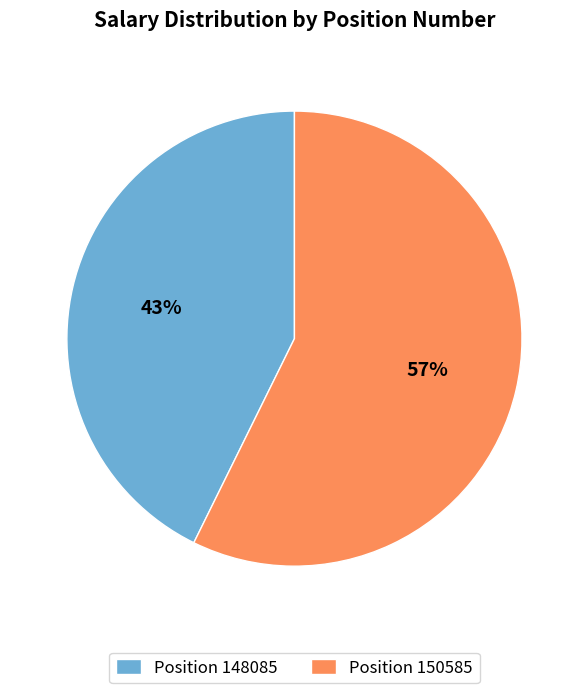

How many segments does this pie chart have?

2